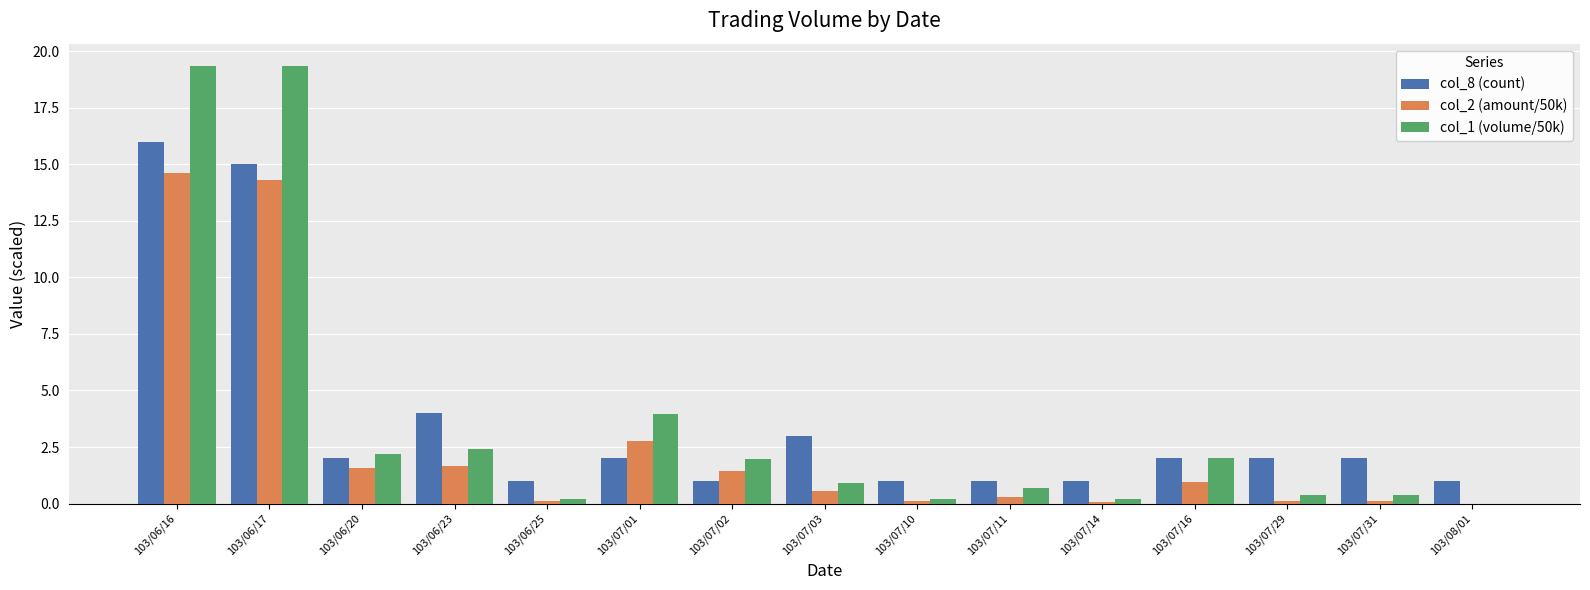

What is the greatest value displayed?

19.4